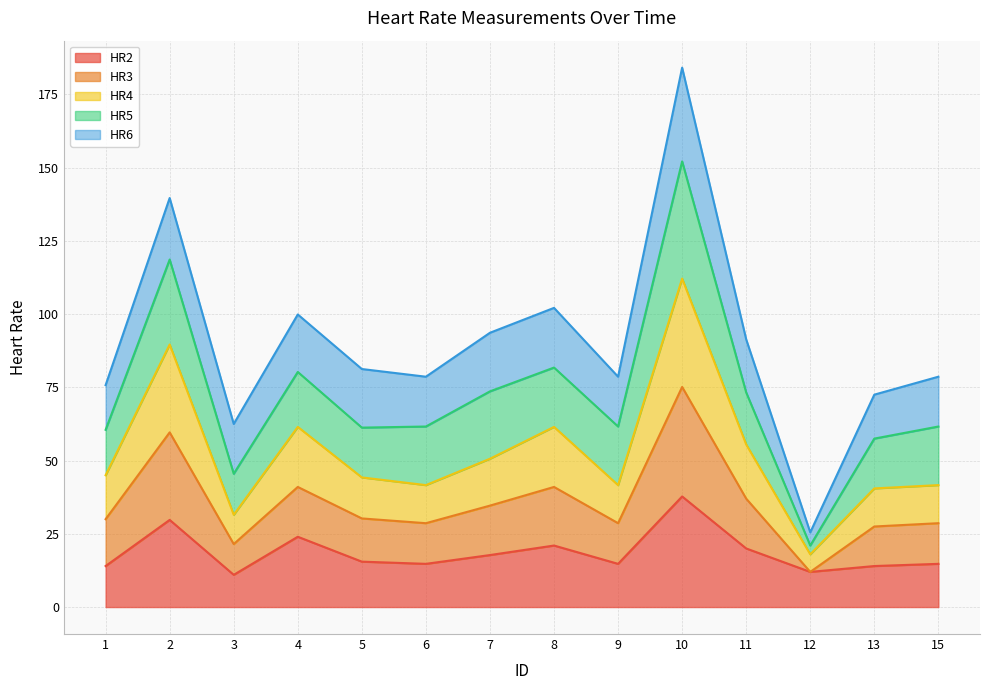

What is the lowest value of the HR2 series?

11.0